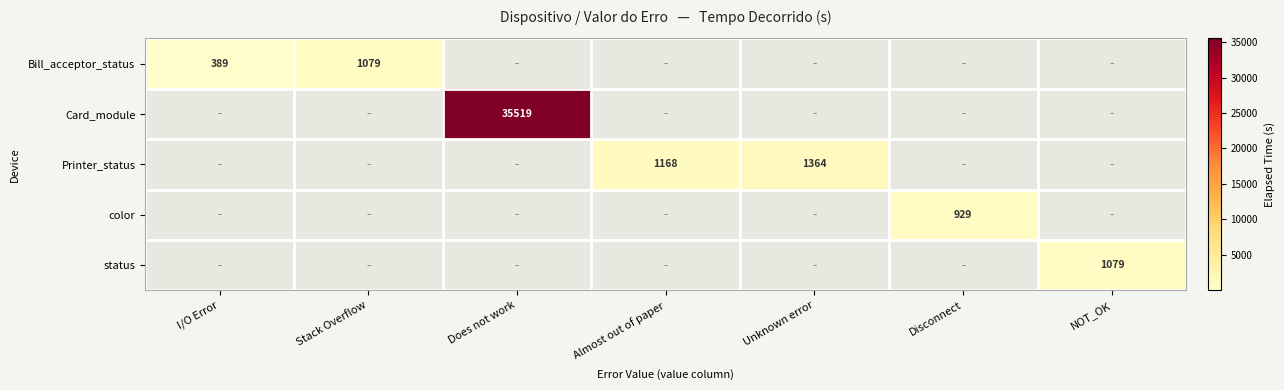

Is it true that Printer_status equals 2040 at Unknown error?

False